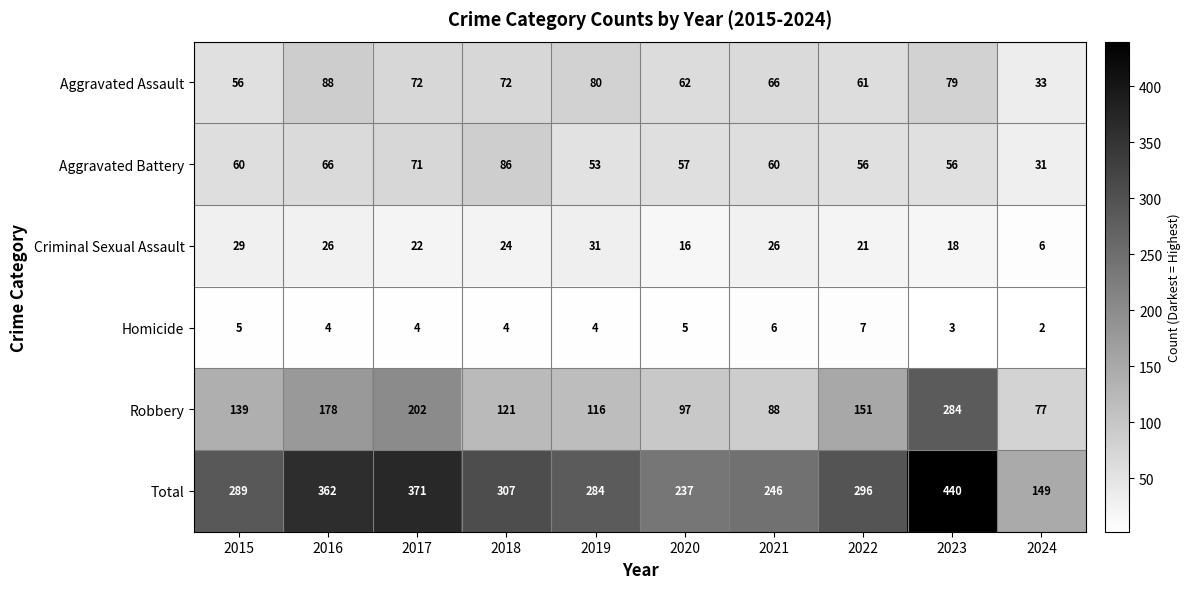

At which label is Aggravated Assault closest to 60?

2022